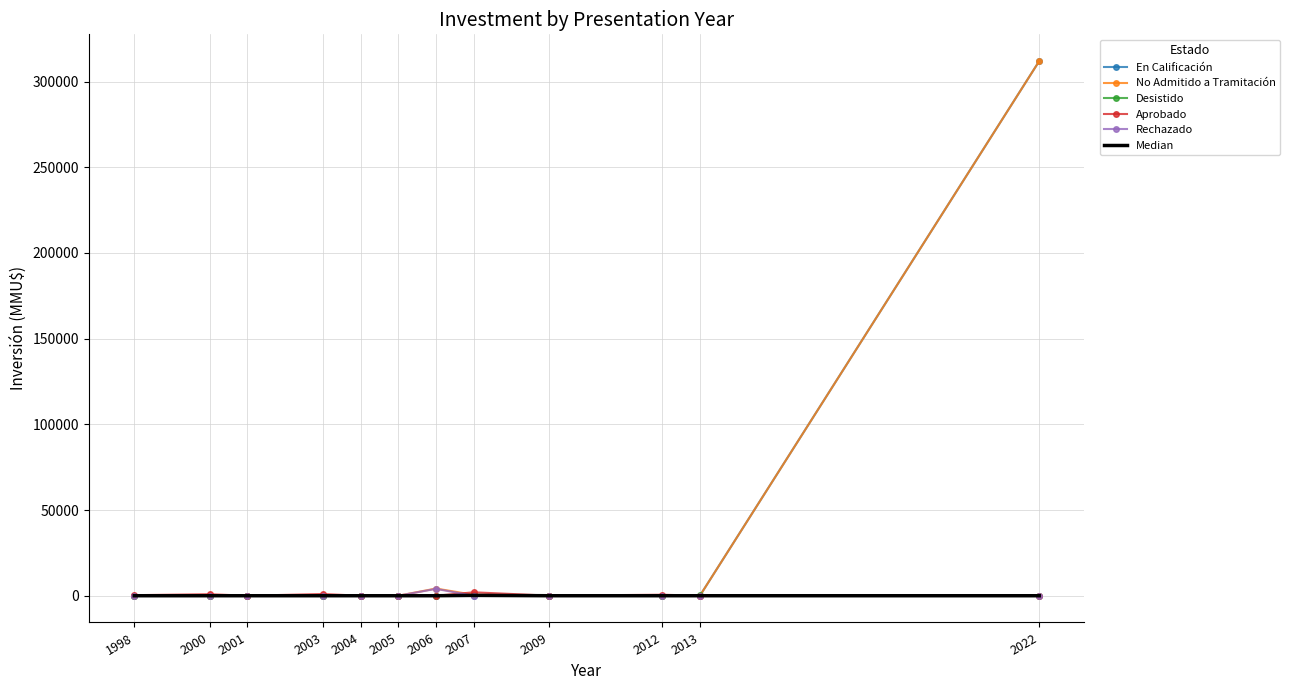

The value of En Calificación at 2001 is 131228. True or false?

False